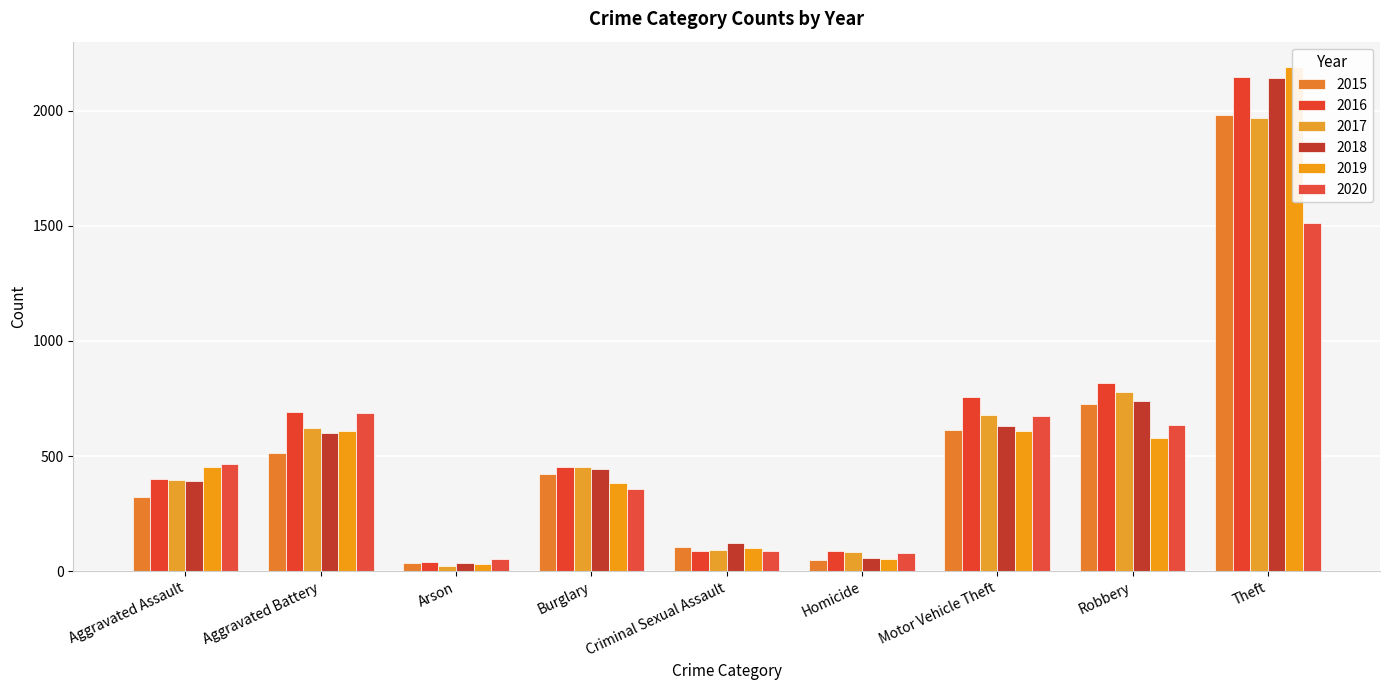

At which category is the sum across all series the highest?

Theft